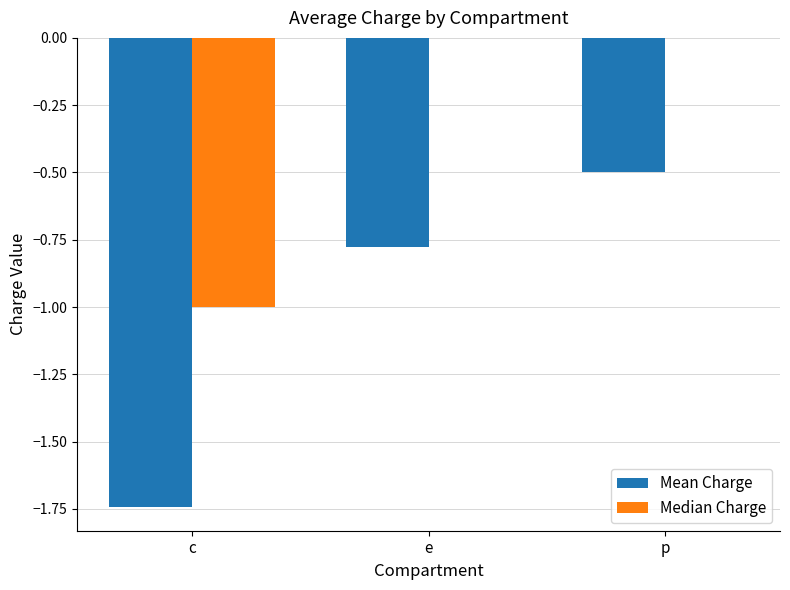

Between c and p, which series saw the biggest shift?

Mean Charge